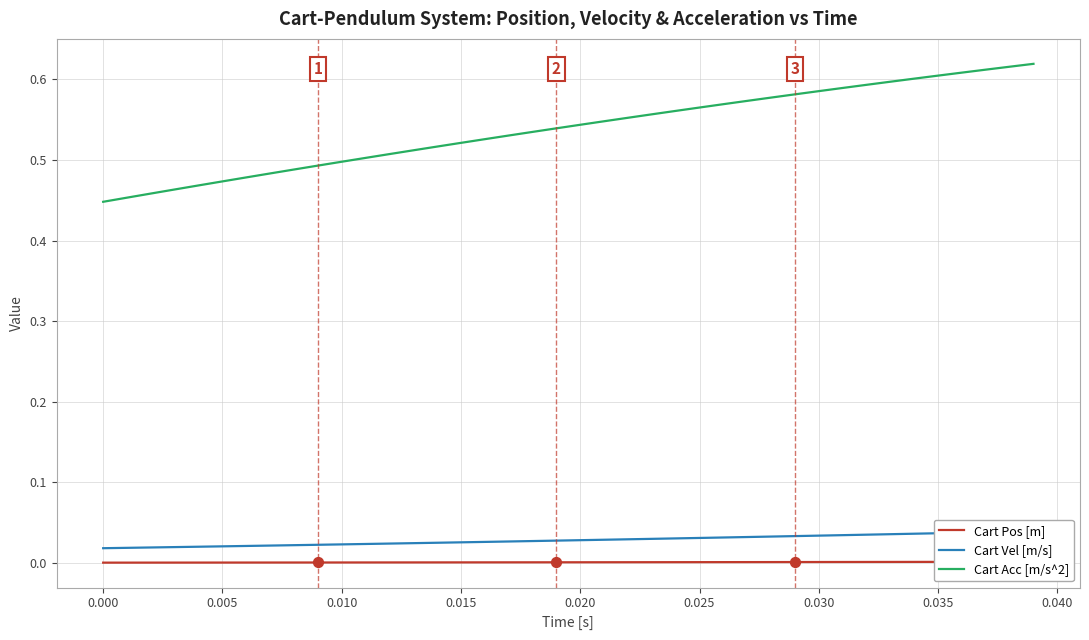

Which series contains the highest Y value?

Cart Acc [m/s^2]